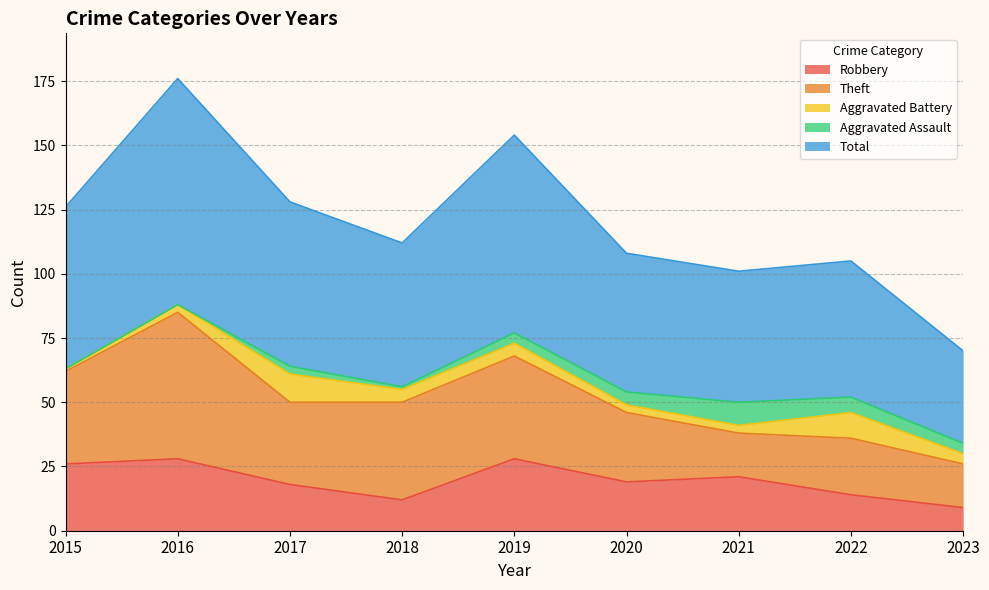

Reading left to right, extract all data points from this chart.

Robbery: 2015=26	2016=28	2017=18	2018=12	2019=28	2020=19	2021=21	2022=14	2023=9
Theft: 2015=36	2016=57	2017=32	2018=38	2019=40	2020=27	2021=17	2022=22	2023=17
Aggravated Battery: 2015=1	2016=3	2017=11	2018=5	2019=5	2020=3	2021=3	2022=10	2023=4
Aggravated Assault: 2015=0	2016=0	2017=3	2018=1	2019=4	2020=5	2021=9	2022=6	2023=4
Total: 2015=63	2016=88	2017=64	2018=56	2019=77	2020=54	2021=51	2022=53	2023=36